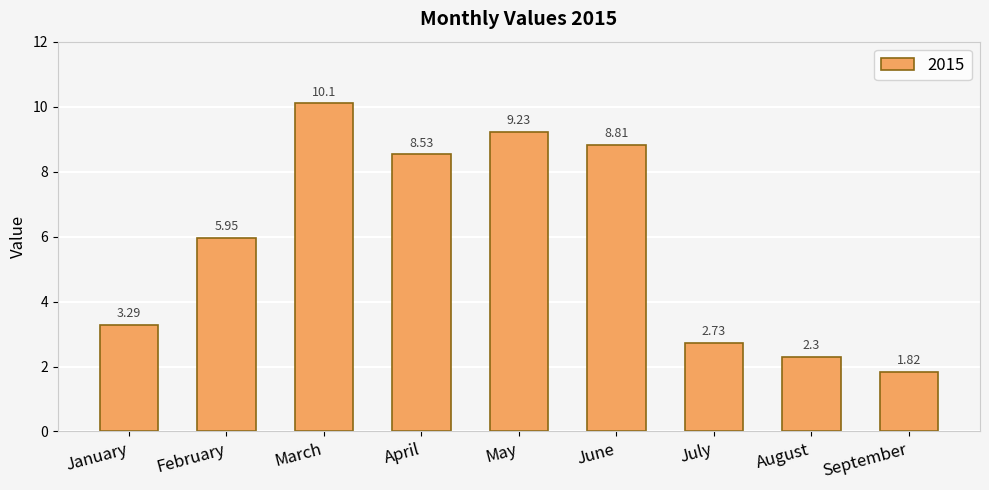

Between March and April, which is larger?

March